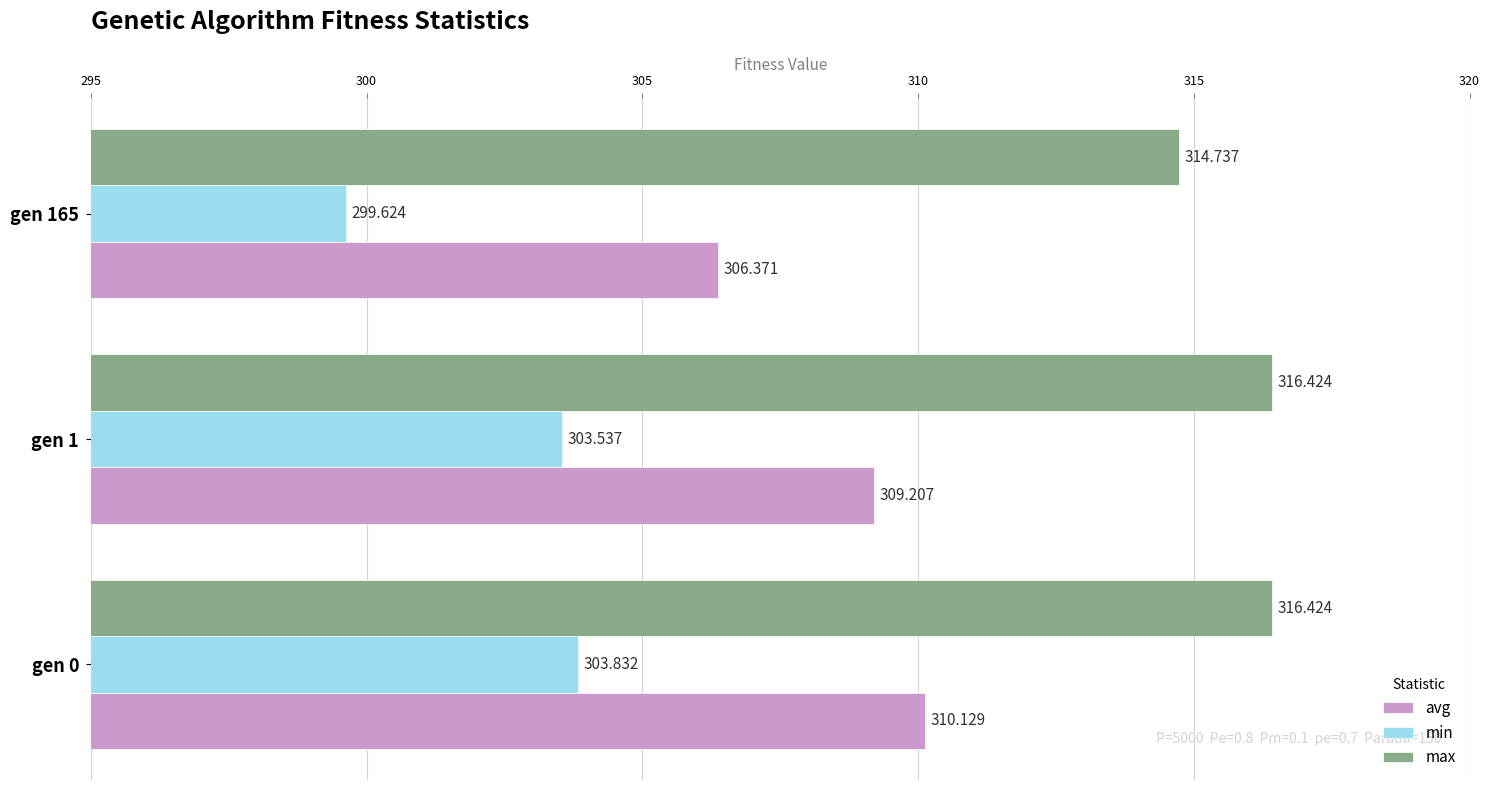

At which category is the sum across all series the highest?

gen 0